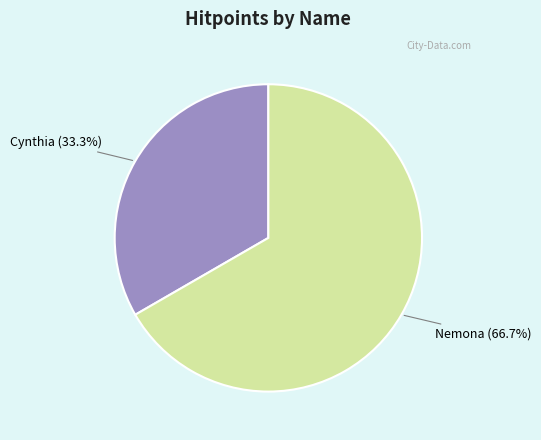

To the nearest percent, what portion does Nemona represent?

67%